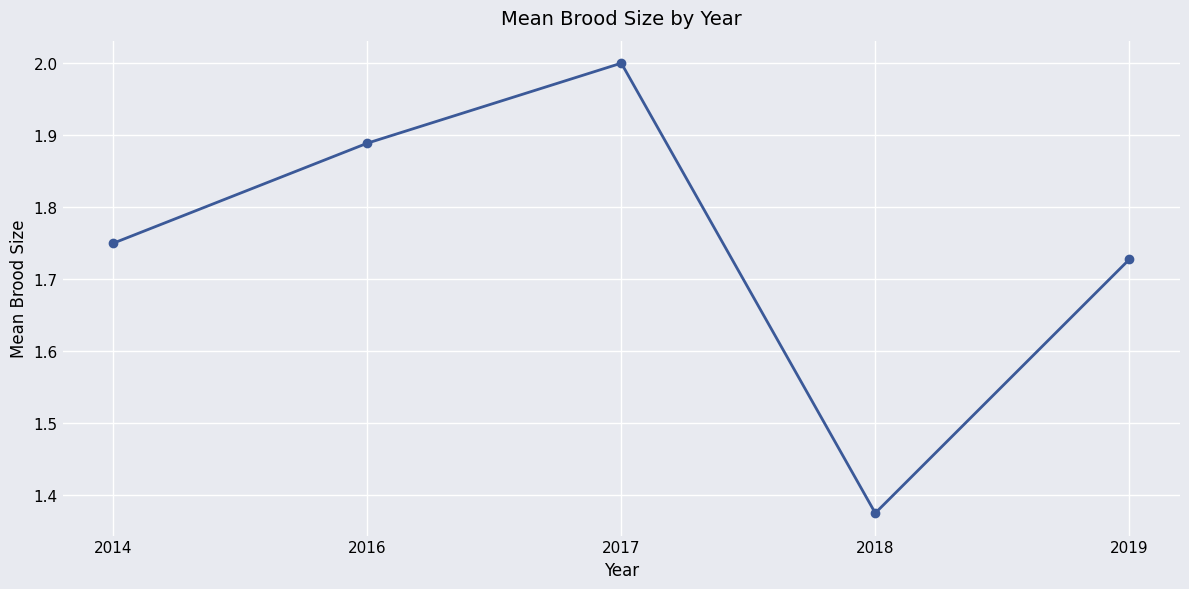

List the labels in order of value, largest first.

2017, 2016, 2014, 2019, 2018